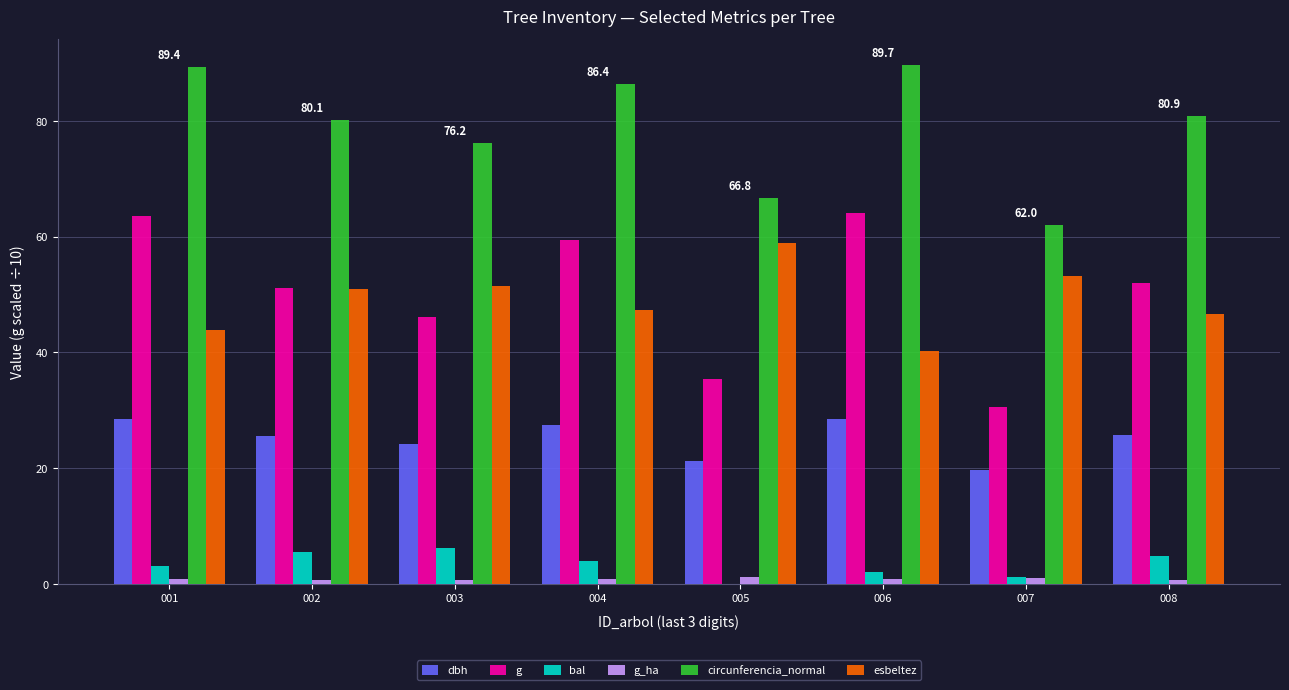

What is the sum of the g_ha values at 001 and 002?

1.6